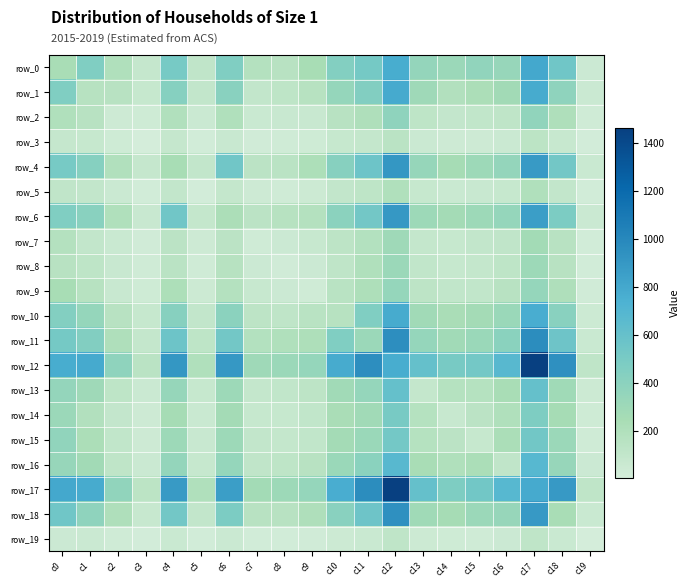

The value of row_15 at c2 is 109. True or false?

True